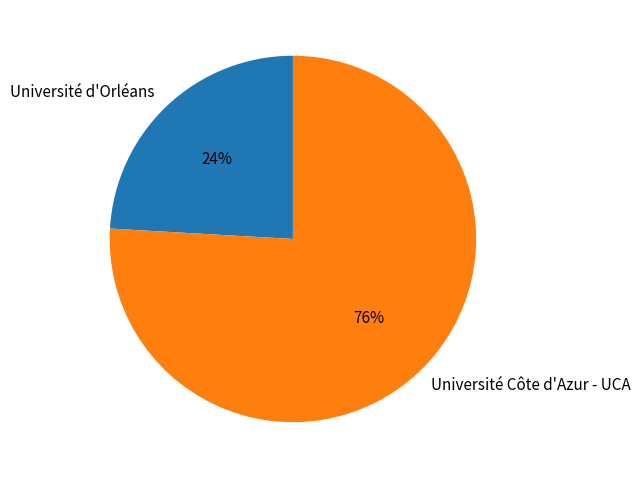

Combined, do Université d'Orléans and Université Côte d'Azur - UCA account for over 50%?

Yes